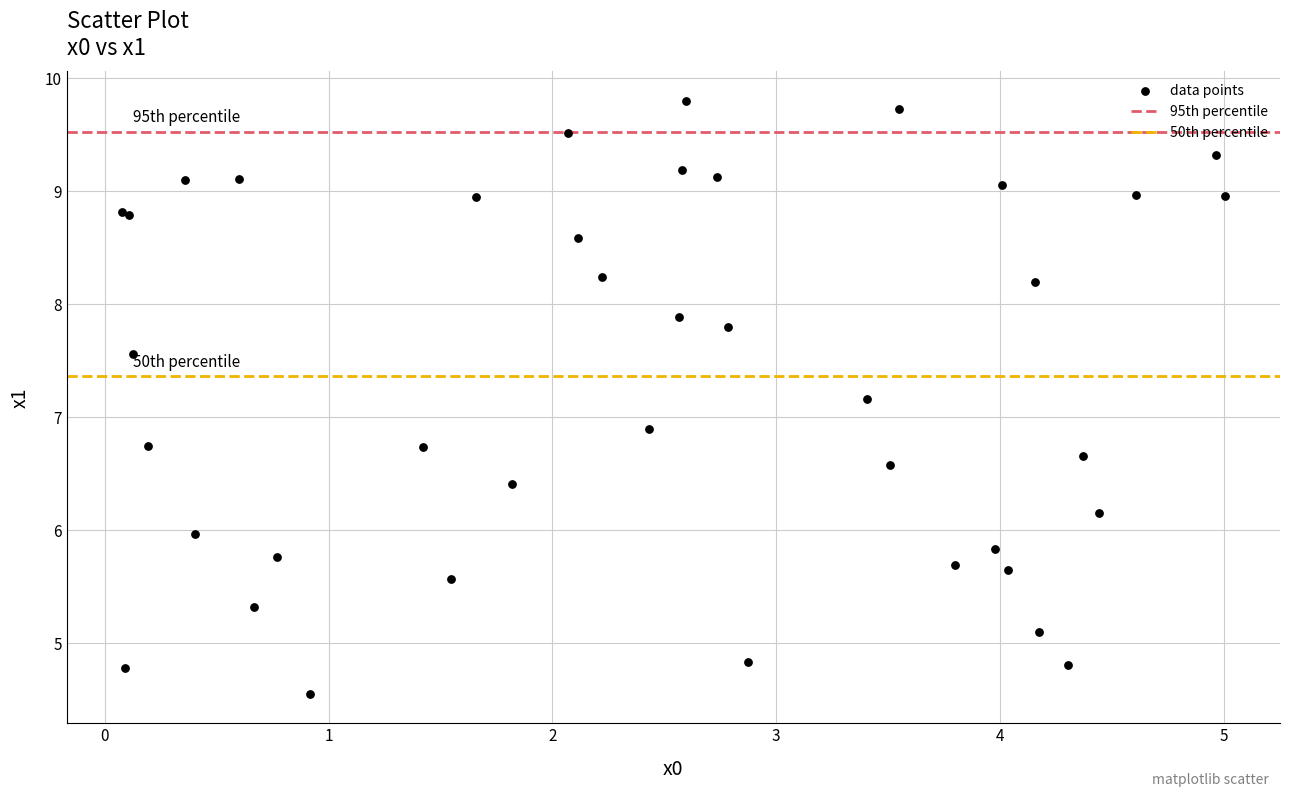

What Y value in the scatter plot is closest to 7?

6.9